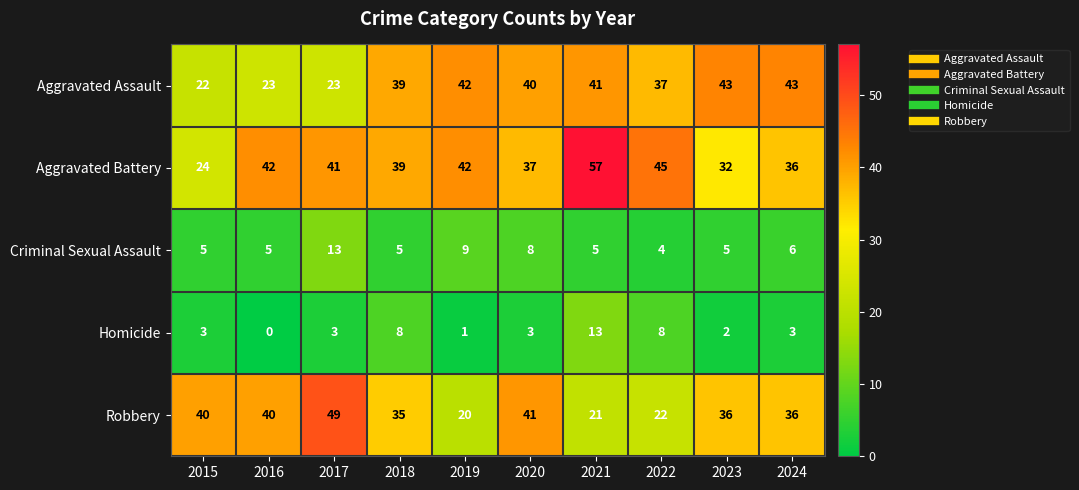

Rank the series at 2022 from highest to lowest value.

Aggravated Battery, Aggravated Assault, Robbery, Homicide, Criminal Sexual Assault